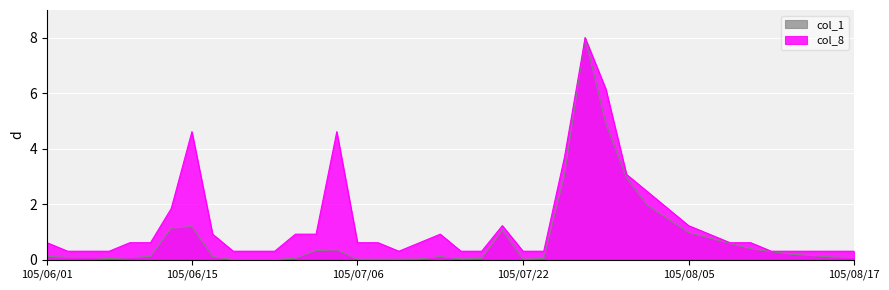

Reading left to right, list all the values displayed in this chart.

col_1: 105/06/01=0.1	105/06/02=0.1	105/06/03=0.1	105/06/04=0.0	105/06/06=0.1	105/06/07=0.1	105/06/14=1.1	105/06/15=1.2	105/06/16=0.1	105/06/20=0.0	105/06/21=0.0	105/06/23=0.0	105/06/24=0.1	105/06/27=0.3	105/06/28=0.4	105/07/06=0.0	105/07/07=0.0	105/07/13=0.0	105/07/14=0.0	105/07/15=0.1	105/07/18=0.0	105/07/20=0.0	105/07/21=1.1	105/07/22=0.0	105/07/25=0.0	105/07/27=3.0	105/07/28=8.0	105/08/01=4.9	105/08/02=2.9	105/08/03=2.0	105/08/04=1.5	105/08/05=1.0	105/08/08=0.8	105/08/09=0.6	105/08/10=0.4	105/08/11=0.3	105/08/12=0.2	105/08/15=0.1	105/08/16=0.1	105/08/17=0.1
col_8: 105/06/01=0.6	105/06/02=0.3	105/06/03=0.3	105/06/04=0.3	105/06/06=0.6	105/06/07=0.6	105/06/14=1.8	105/06/15=4.6	105/06/16=0.9	105/06/20=0.3	105/06/21=0.3	105/06/23=0.3	105/06/24=0.9	105/06/27=0.9	105/06/28=4.6	105/07/06=0.6	105/07/07=0.6	105/07/13=0.3	105/07/14=0.6	105/07/15=0.9	105/07/18=0.3	105/07/20=0.3	105/07/21=1.2	105/07/22=0.3	105/07/25=0.3	105/07/27=3.7	105/07/28=8.0	105/08/01=6.2	105/08/02=3.1	105/08/03=2.5	105/08/04=1.8	105/08/05=1.2	105/08/08=0.9	105/08/09=0.6	105/08/10=0.6	105/08/11=0.3	105/08/12=0.3	105/08/15=0.3	105/08/16=0.3	105/08/17=0.3